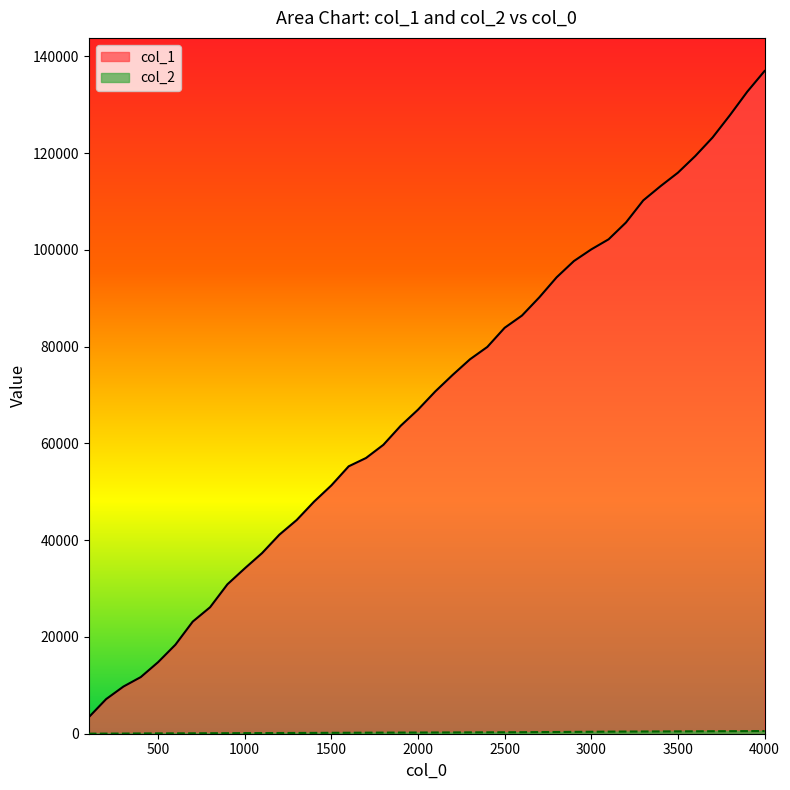

At how many categories does at least one series exceed 96444?

12